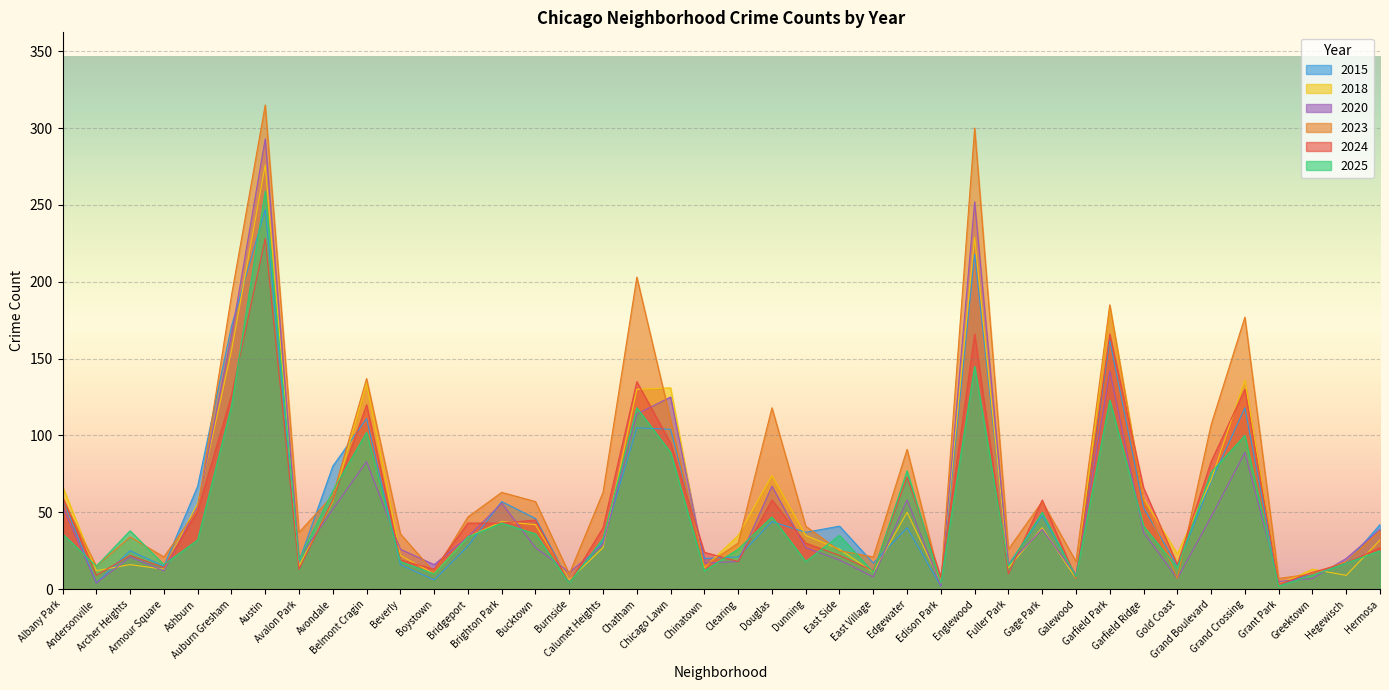

In 2023, how many points are lower than both neighbors (excluding endpoints)?

12